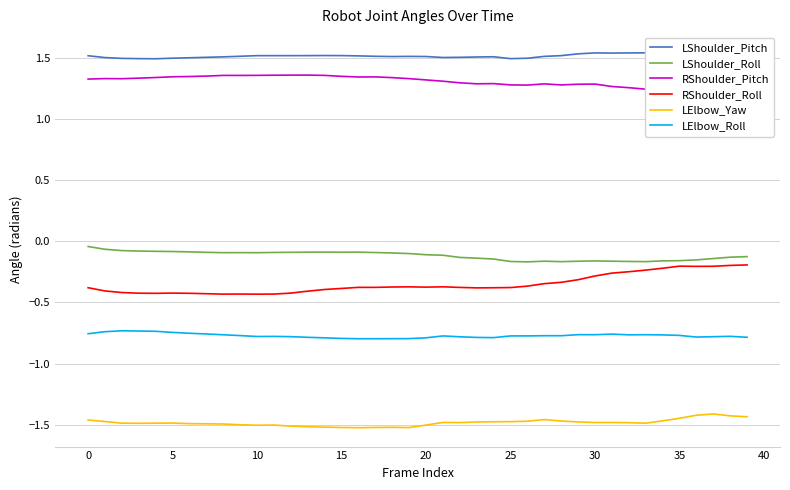

Count the number of data series in this chart.

6